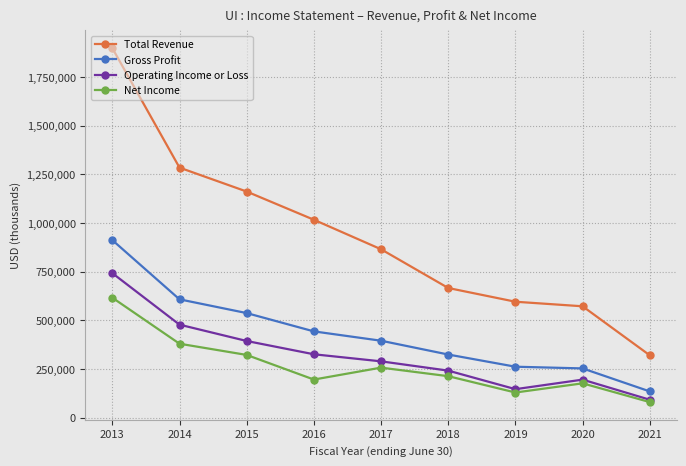

Where does the Net Income series first go above 213600?

2013